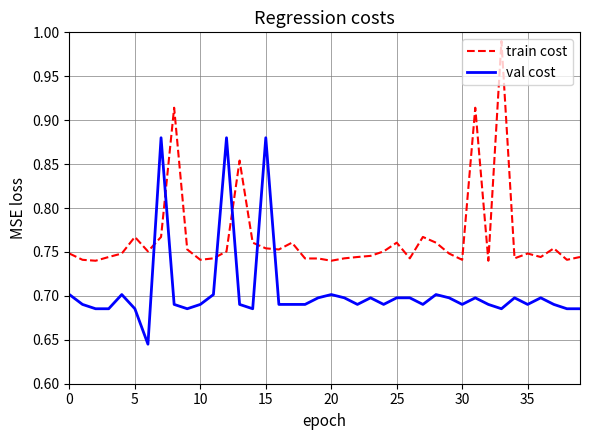

True or false: val cost and train cost cross at least once.

True